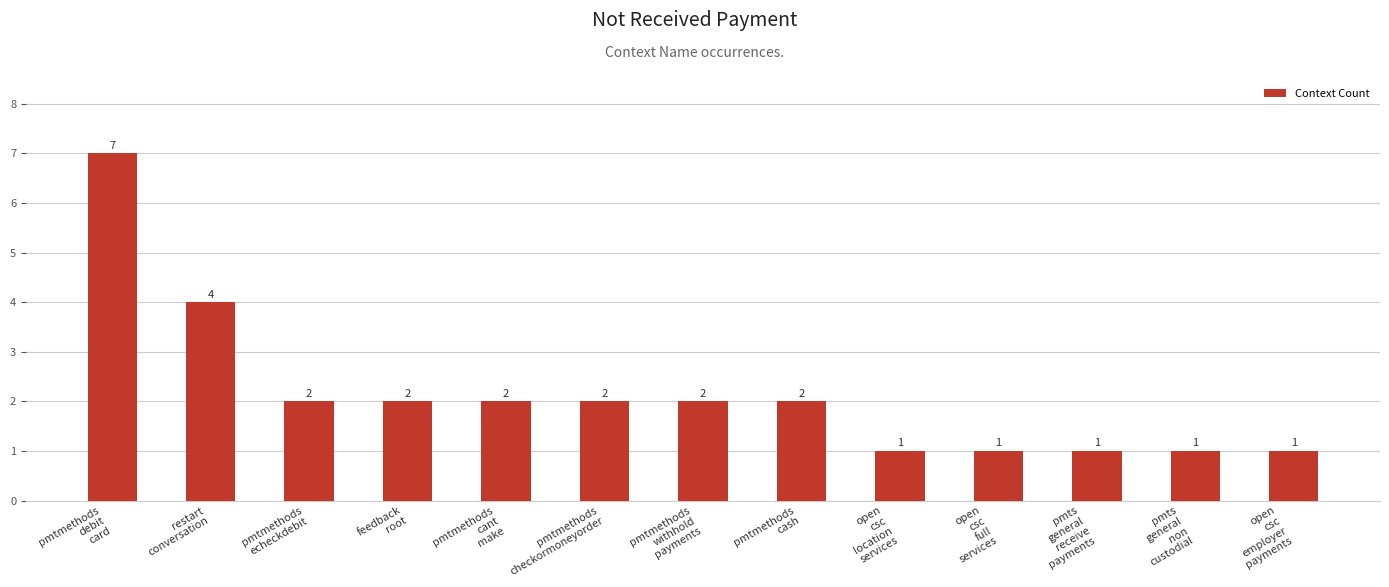

What is the ratio of the value at feedback
root to the value at restart
conversation?

0.5